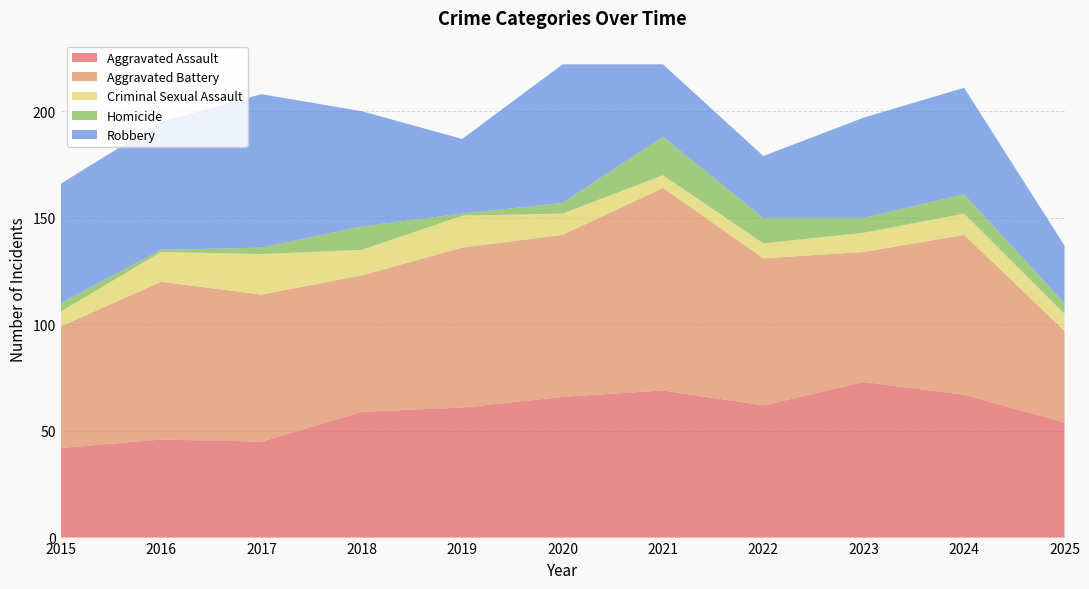

Reading left to right, list all the values displayed in this chart.

Aggravated Assault: 2015=42	2016=46	2017=45	2018=59	2019=61	2020=66	2021=69	2022=62	2023=73	2024=67	2025=54
Aggravated Battery: 2015=57	2016=74	2017=69	2018=64	2019=75	2020=76	2021=95	2022=69	2023=61	2024=75	2025=43
Criminal Sexual Assault: 2015=7	2016=14	2017=19	2018=12	2019=15	2020=10	2021=6	2022=7	2023=9	2024=10	2025=8
Homicide: 2015=4	2016=1	2017=3	2018=11	2019=1	2020=5	2021=18	2022=12	2023=7	2024=9	2025=5
Robbery: 2015=56	2016=60	2017=72	2018=54	2019=35	2020=65	2021=34	2022=29	2023=47	2024=50	2025=27